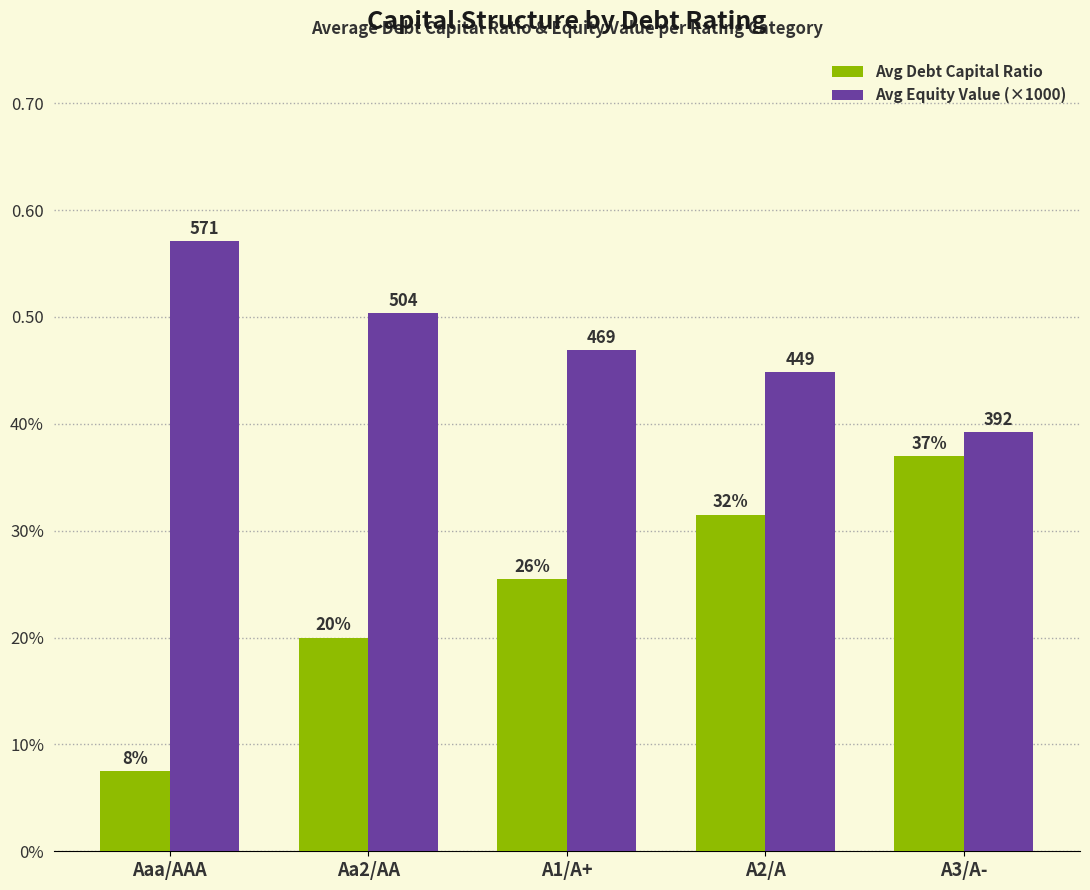

Are the bars grouped side by side (vs. stacked)?

Yes